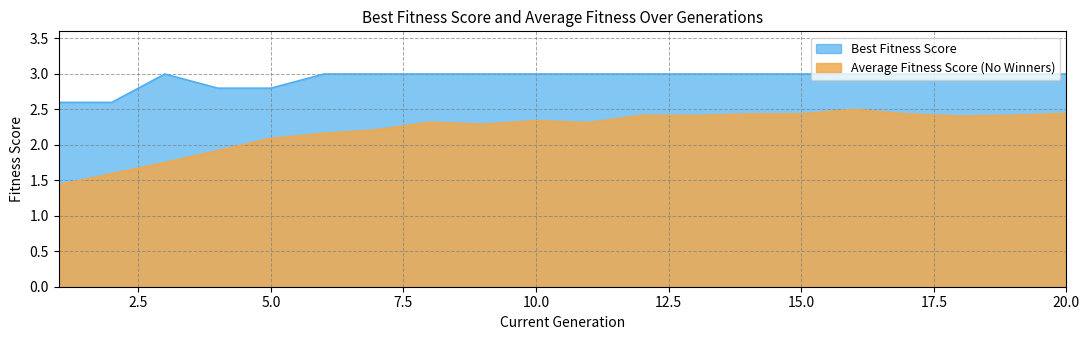

Reading left to right, list all the values displayed in this chart.

Best Fitness Score: 1=2.6	2=2.6	3=3.0	4=2.8	5=2.8	6=3.0	7=3.0	8=3.0	9=3.0	10=3.0	11=3.0	12=3.0	13=3.0	14=3.0	15=3.0	16=3.0	17=3.0	18=3.0	19=3.0	20=3.0
Average Fitness Score (No Winners): 1=1.4	2=1.6	3=1.8	4=1.9	5=2.1	6=2.2	7=2.2	8=2.3	9=2.3	10=2.3	11=2.3	12=2.4	13=2.4	14=2.4	15=2.4	16=2.5	17=2.4	18=2.4	19=2.4	20=2.4